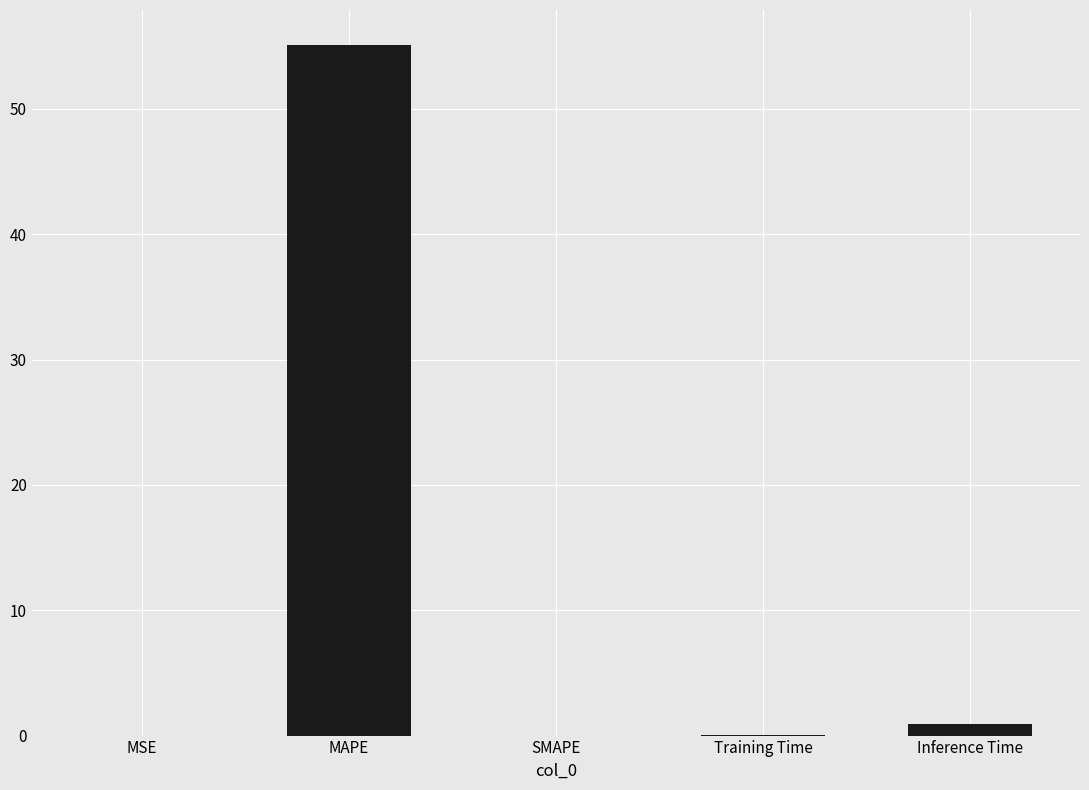

True or false: the data shows 35.5 at MAPE.

False